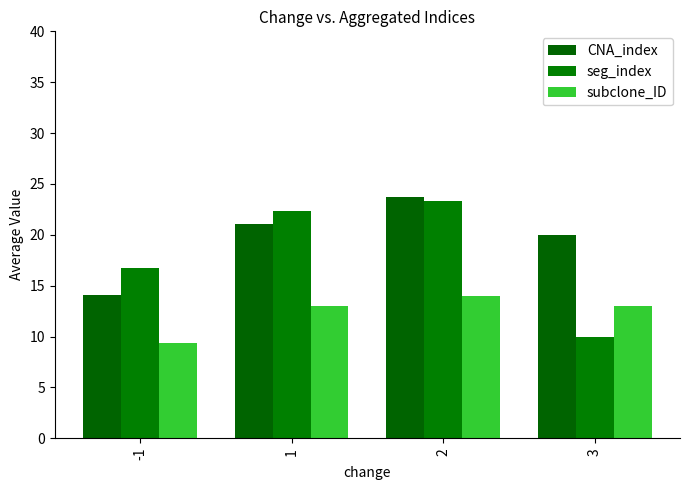

Rank the categories by seg_index value from highest to lowest.

2, 1, -1, 3